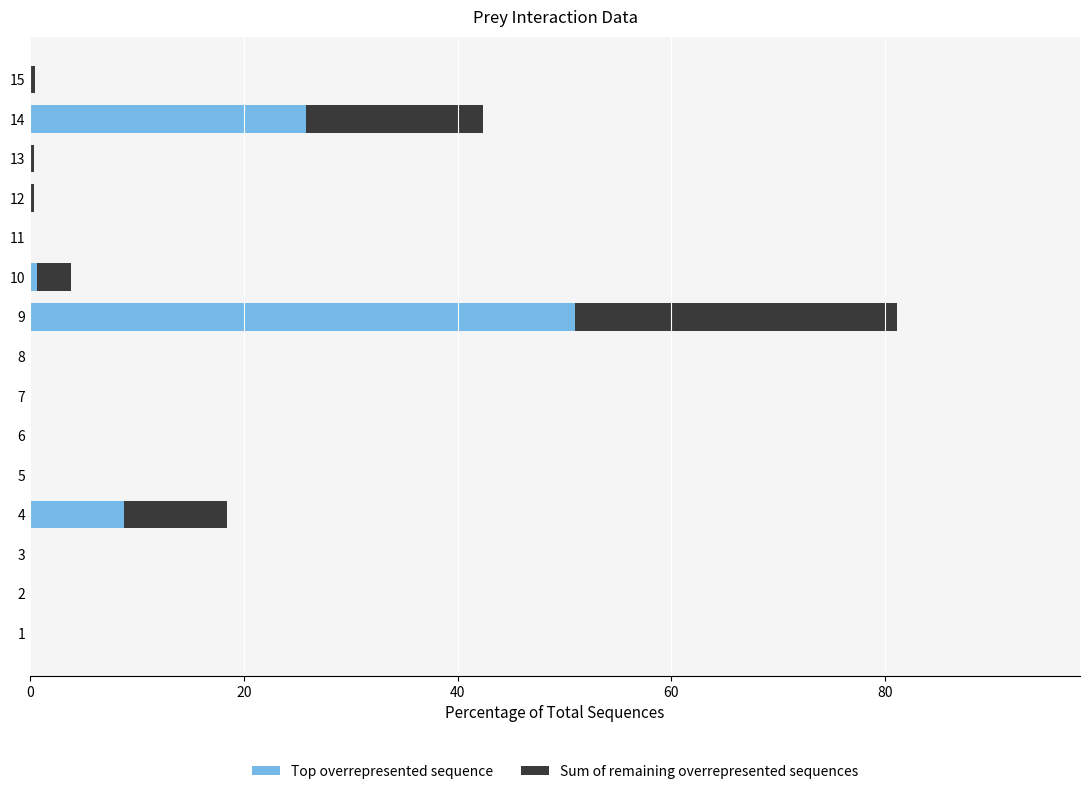

At which category is the sum across all series the highest?

9